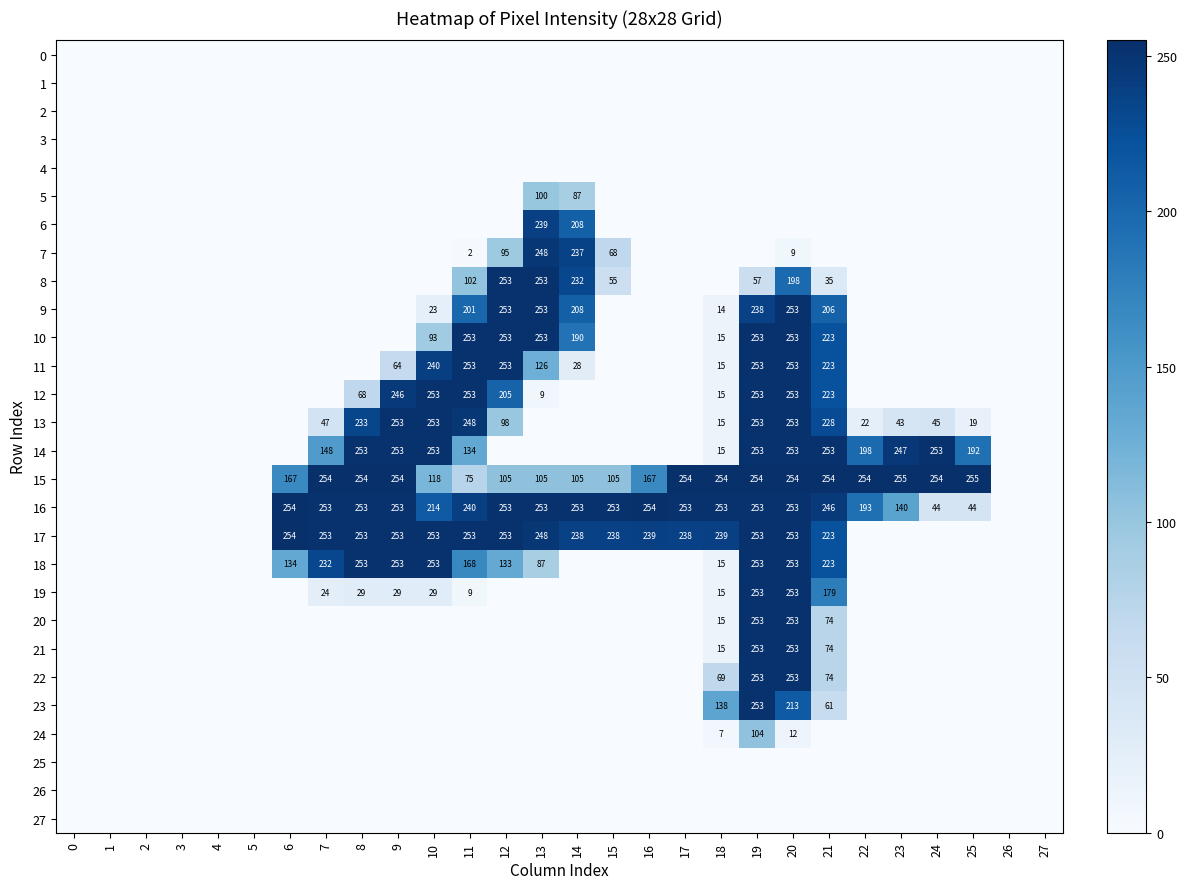

At which category is the sum across all series the highest?

20